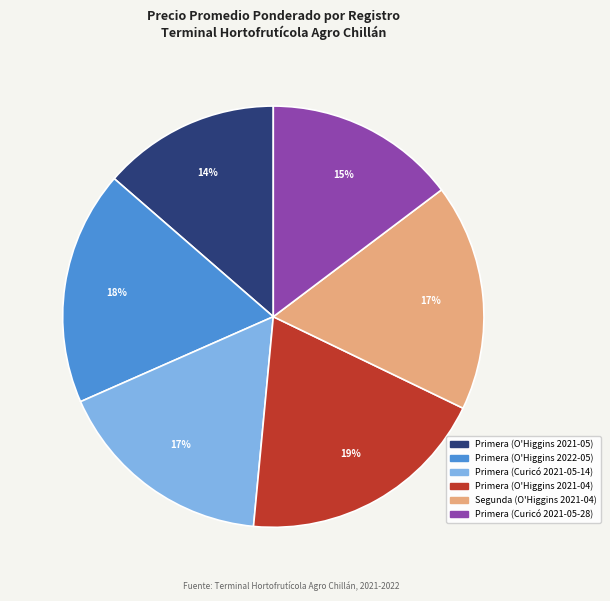

To the nearest percent, what is the combined percentage of Primera (Curicó 2021-05-14) and Primera (Curicó 2021-05-28)?

32%